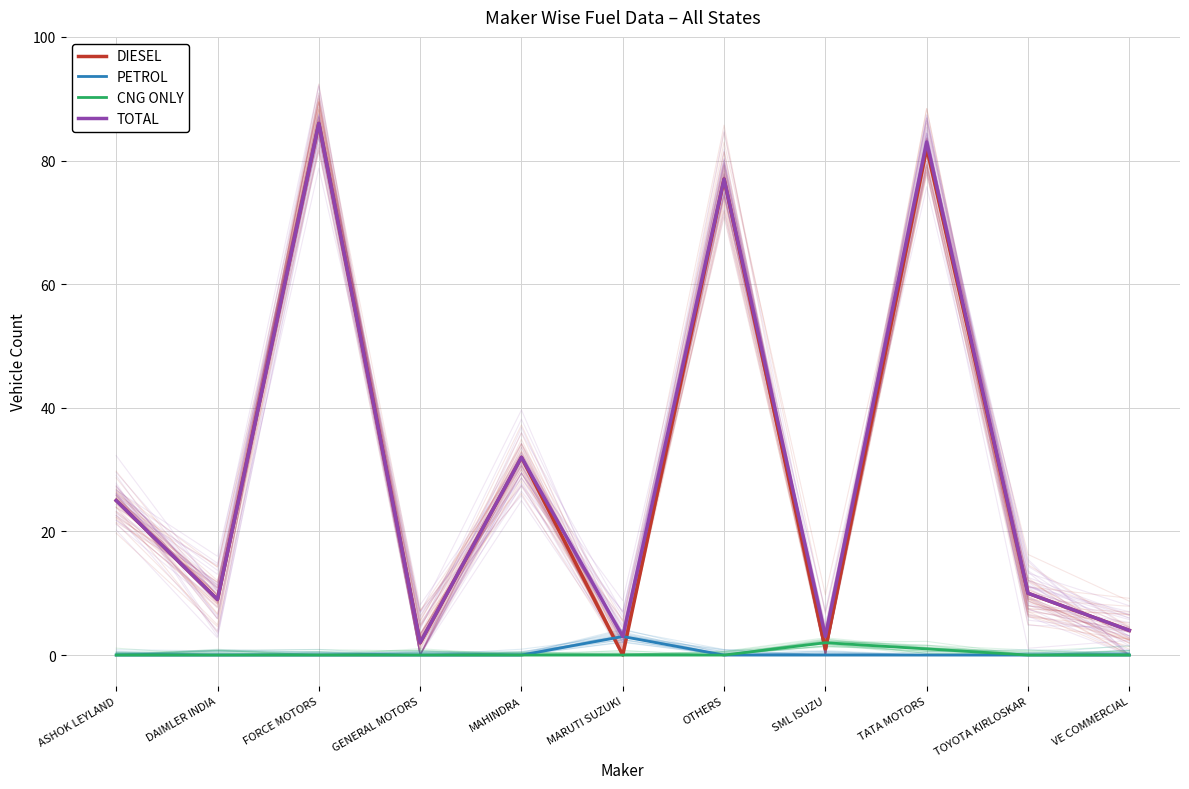

Between DAIMLER INDIA and SML ISUZU, which is larger?

DAIMLER INDIA